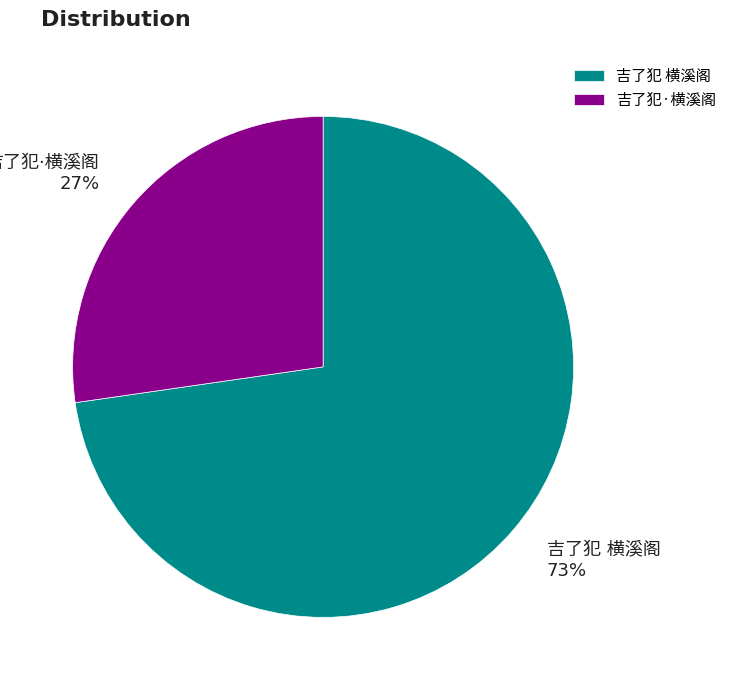

Does any single category account for the majority?

Yes